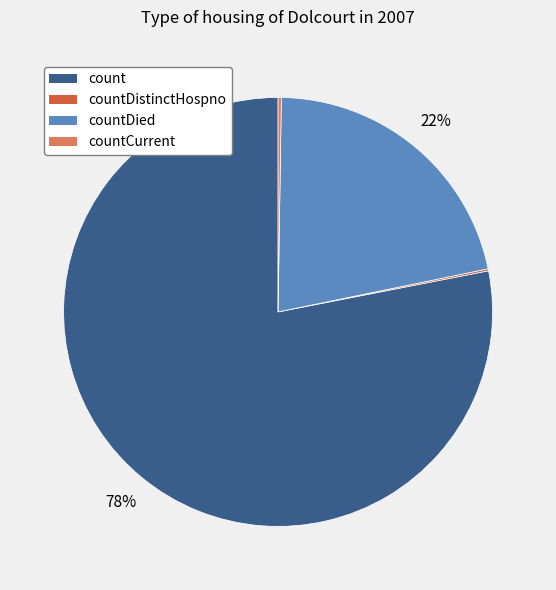

The countDied slice represents 29% of the pie. True or false?

False